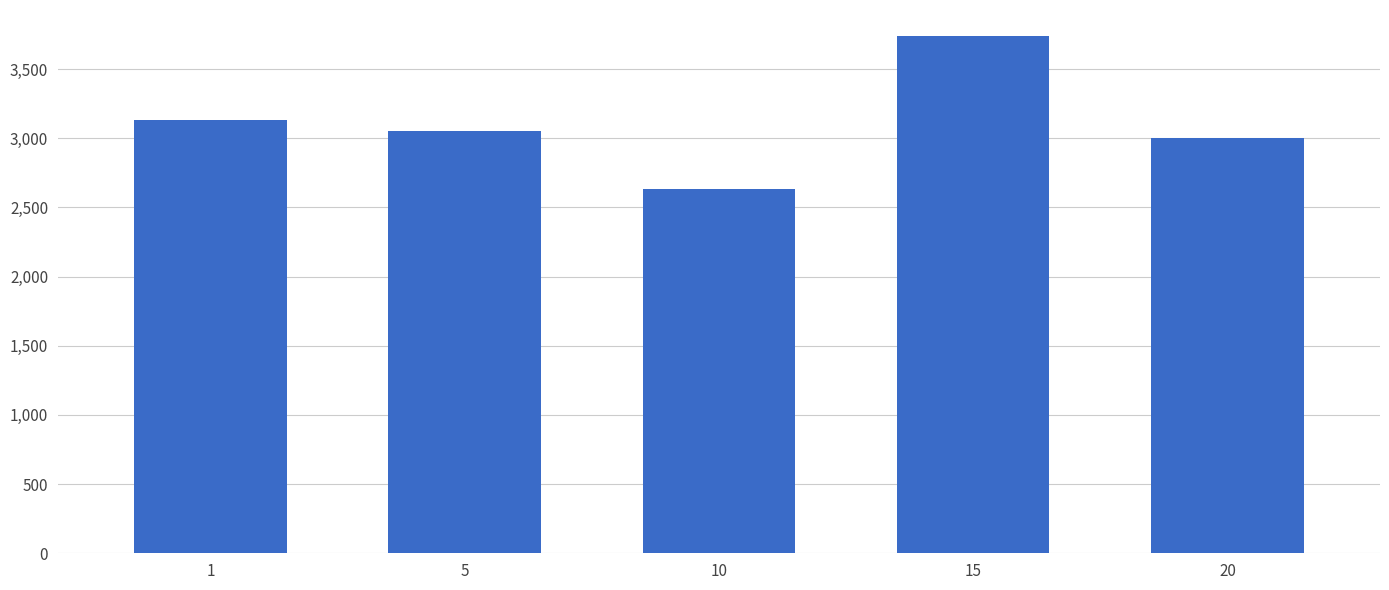

List the labels in order of value, smallest first.

10, 20, 5, 1, 15